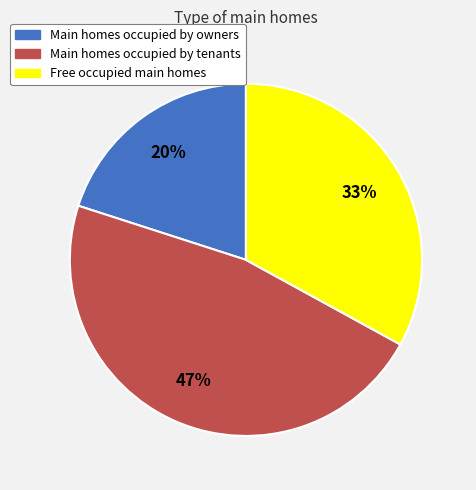

Does any single category account for the majority?

No